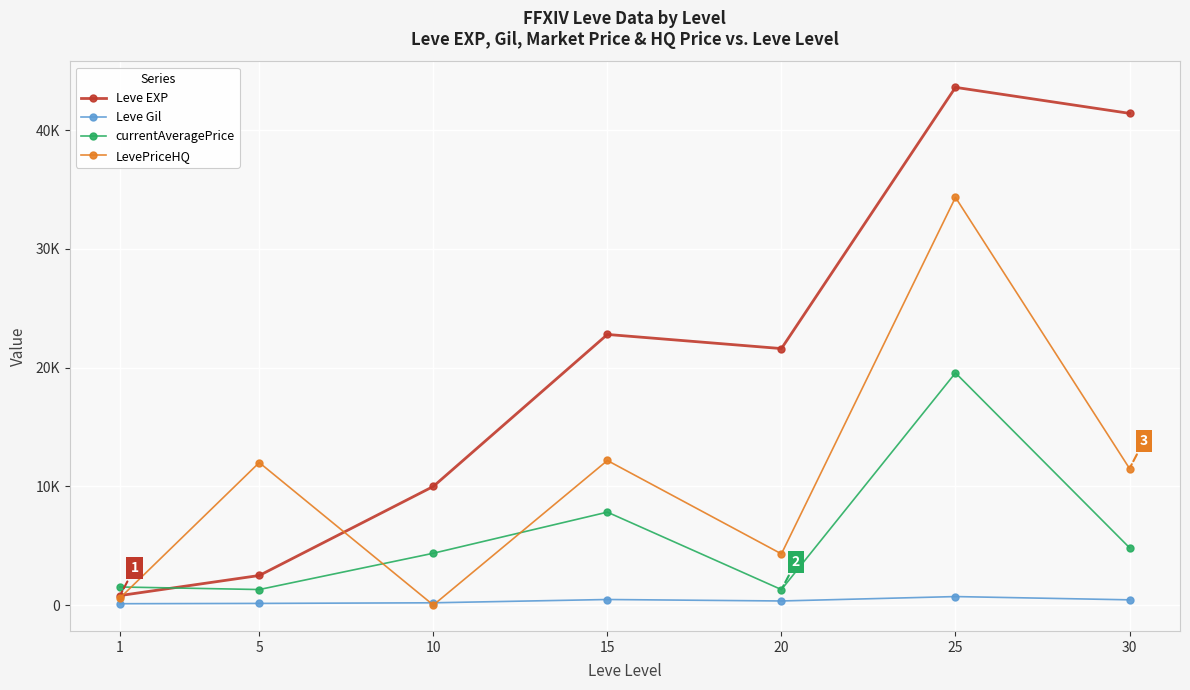

What is the approximate value of Leve Gil at 30?

440.0